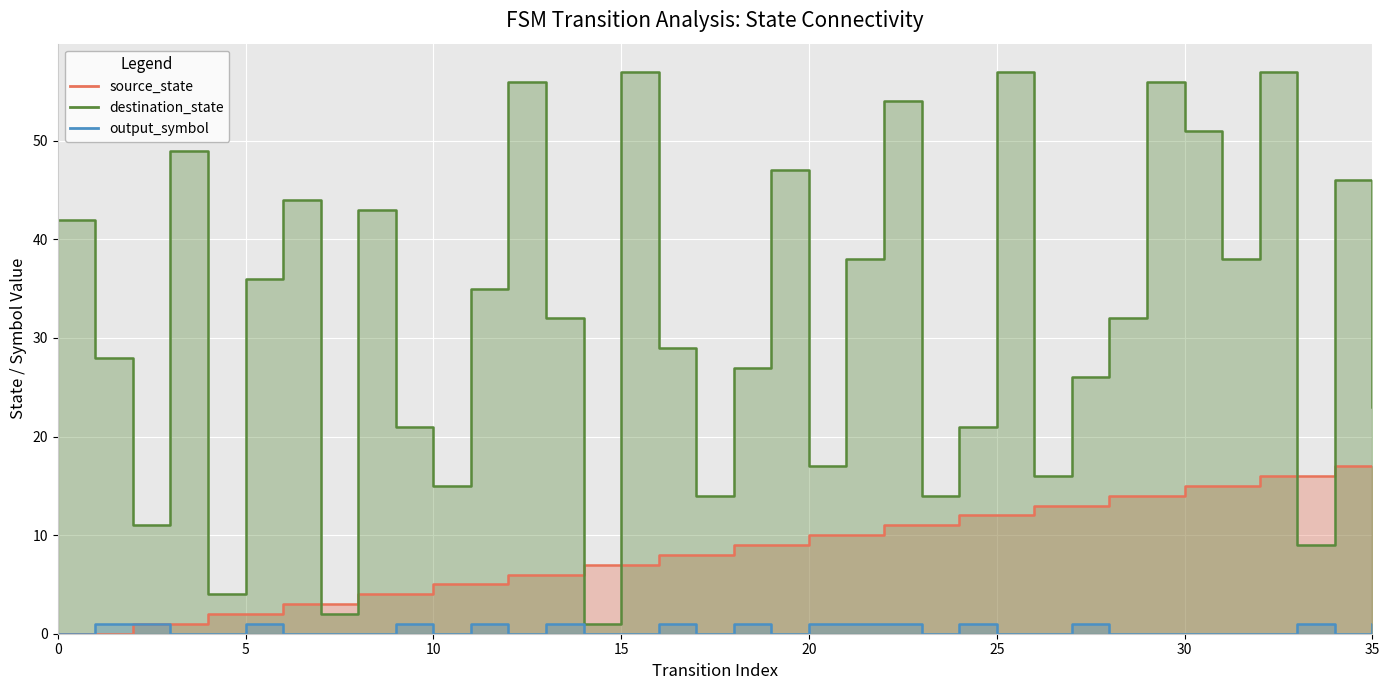

At which category is the sum across all series the highest?

32